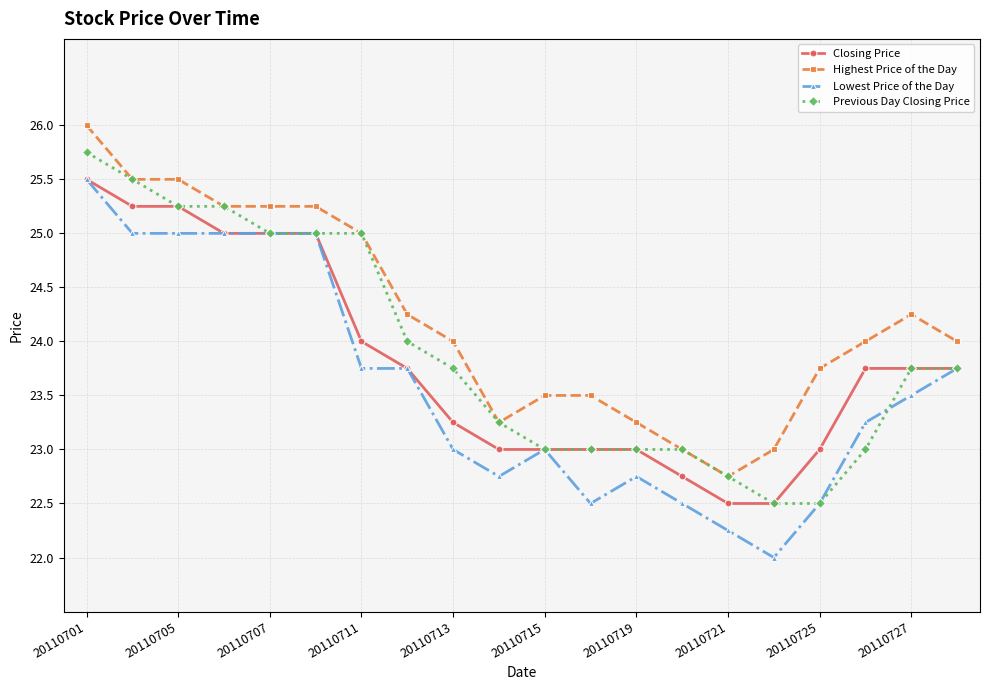

What is the greatest value displayed?

26.0